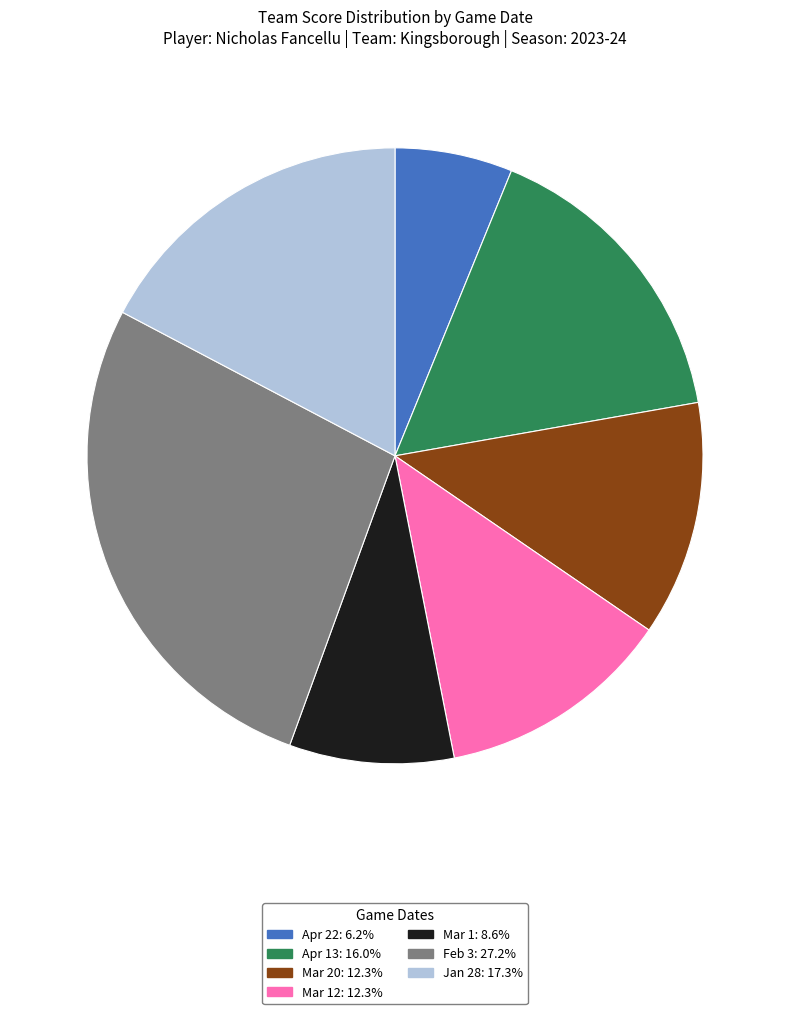

What is the ratio of the value at Mar 20: 12.3% to the value at Jan 28: 17.3%?

0.7